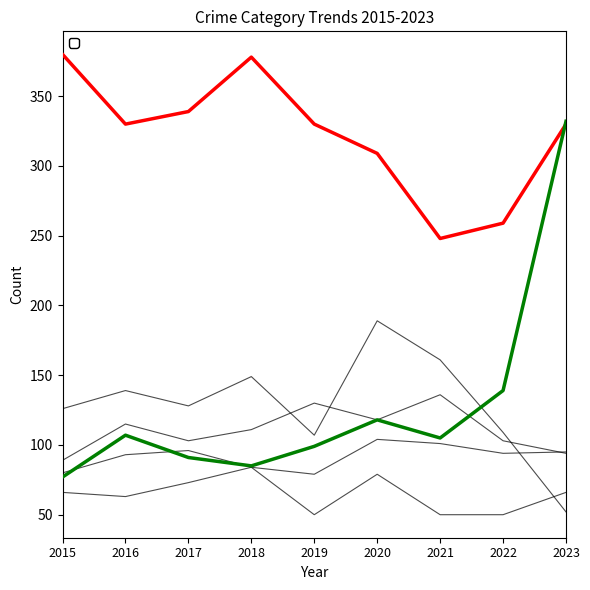

Is this an area chart (filled region under the line)?

No